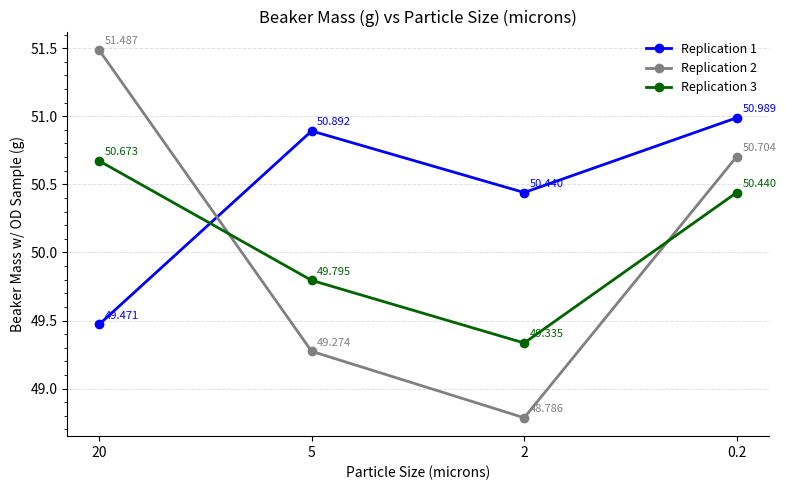

What is the value of the Replication 2 point at the 2nd from the left?

49.3